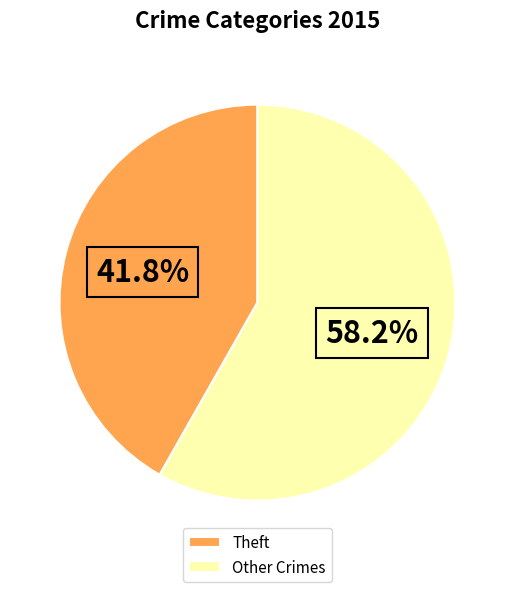

Do Theft and Other Crimes together represent more than half of the pie?

Yes